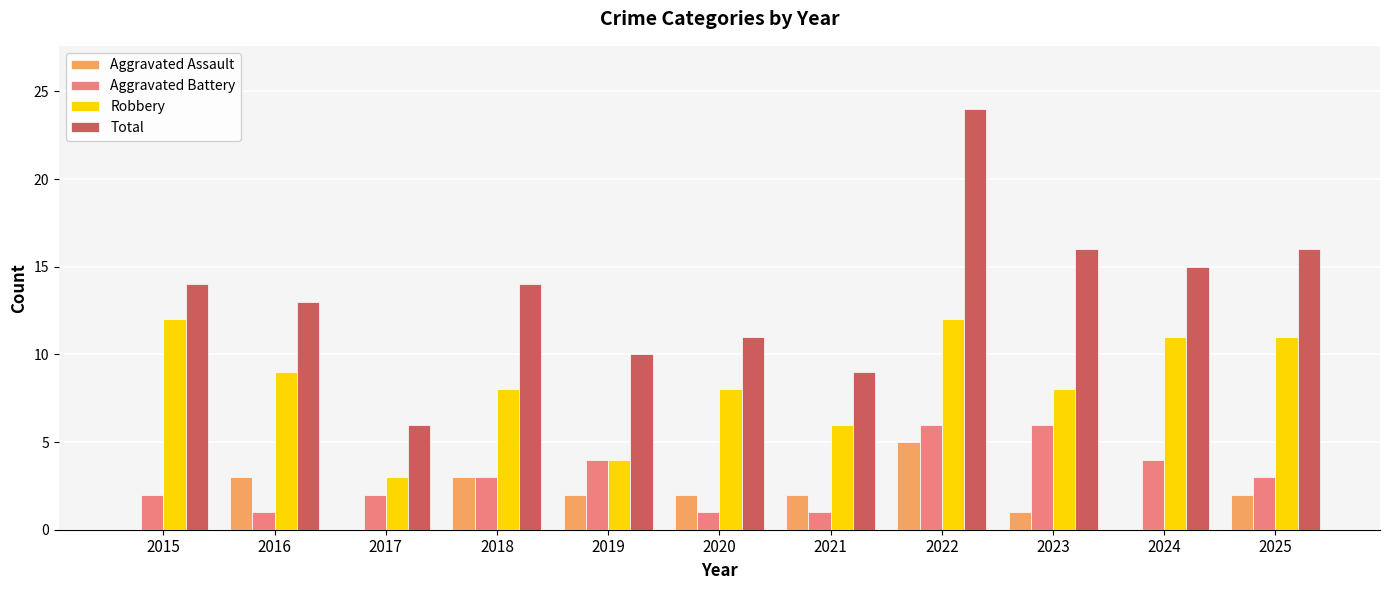

What is the maximum value shown in the chart?

24